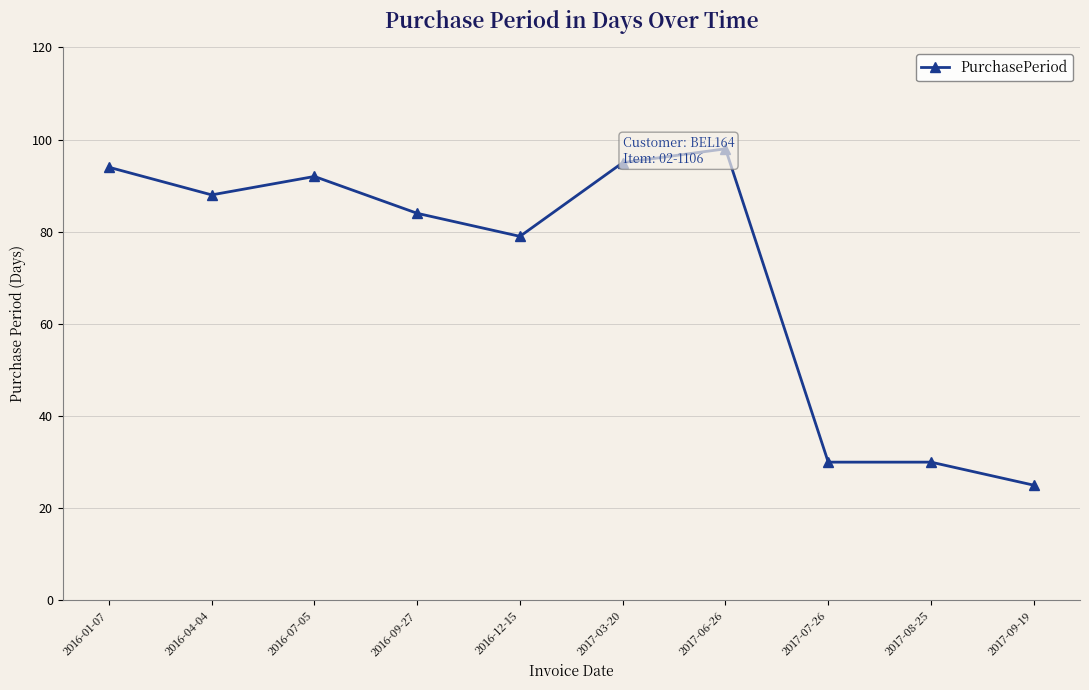

What is the difference between the maximum and minimum values?

73